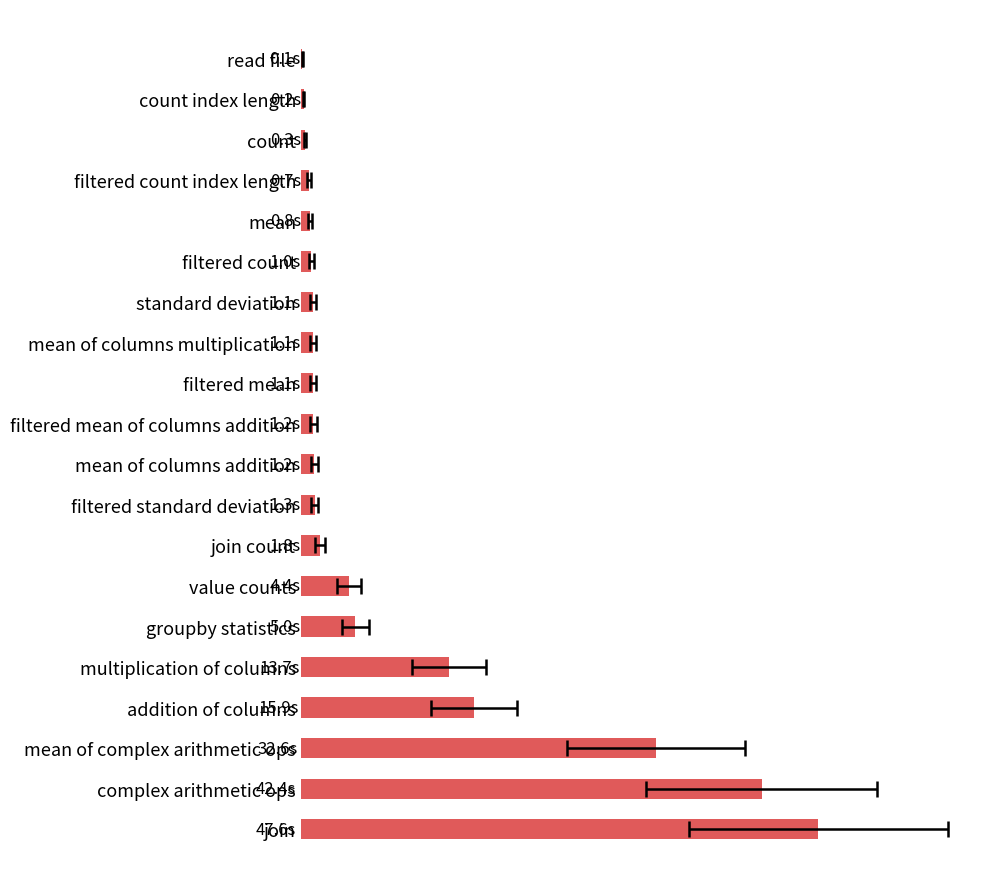

Is it true that the value at filtered count index length is 1.2?

False